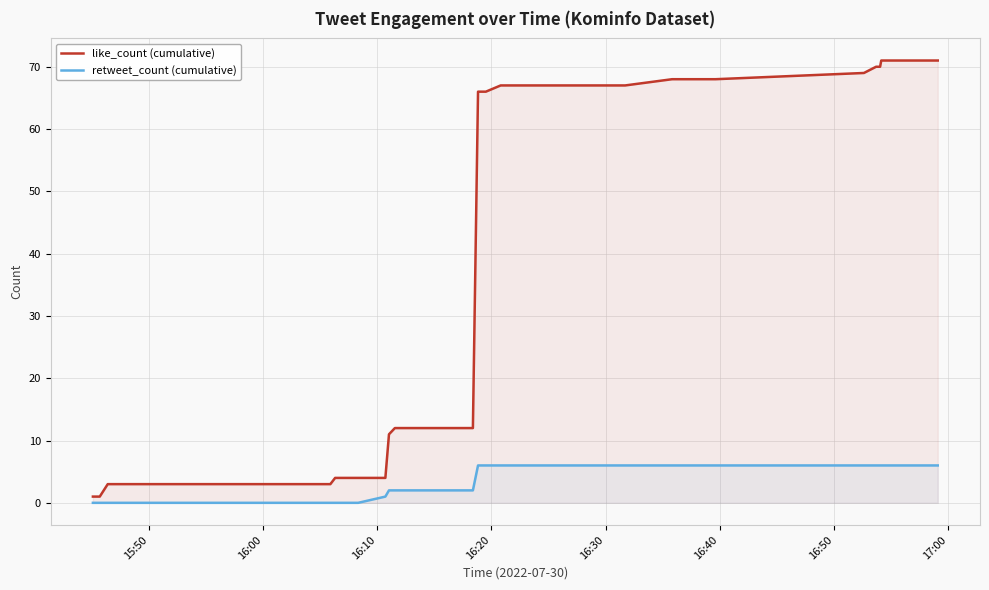

List the series in order of their overall mean, lowest first.

retweet_count (cumulative), like_count (cumulative)